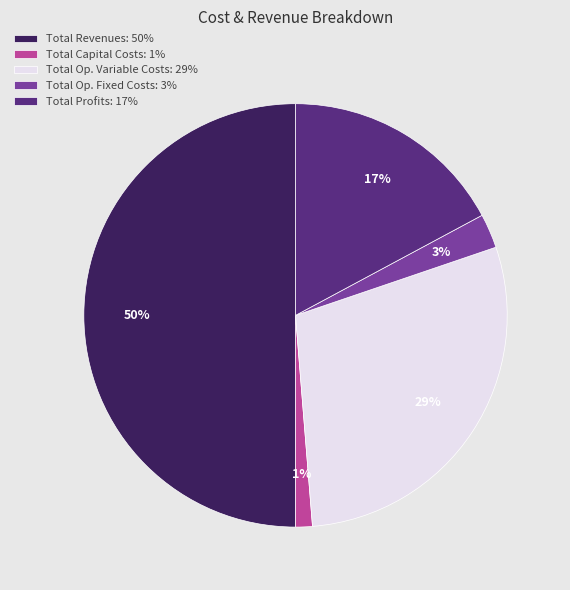

To the nearest percent, what percentage of the pie is Total Capital Costs: 1%?

1%